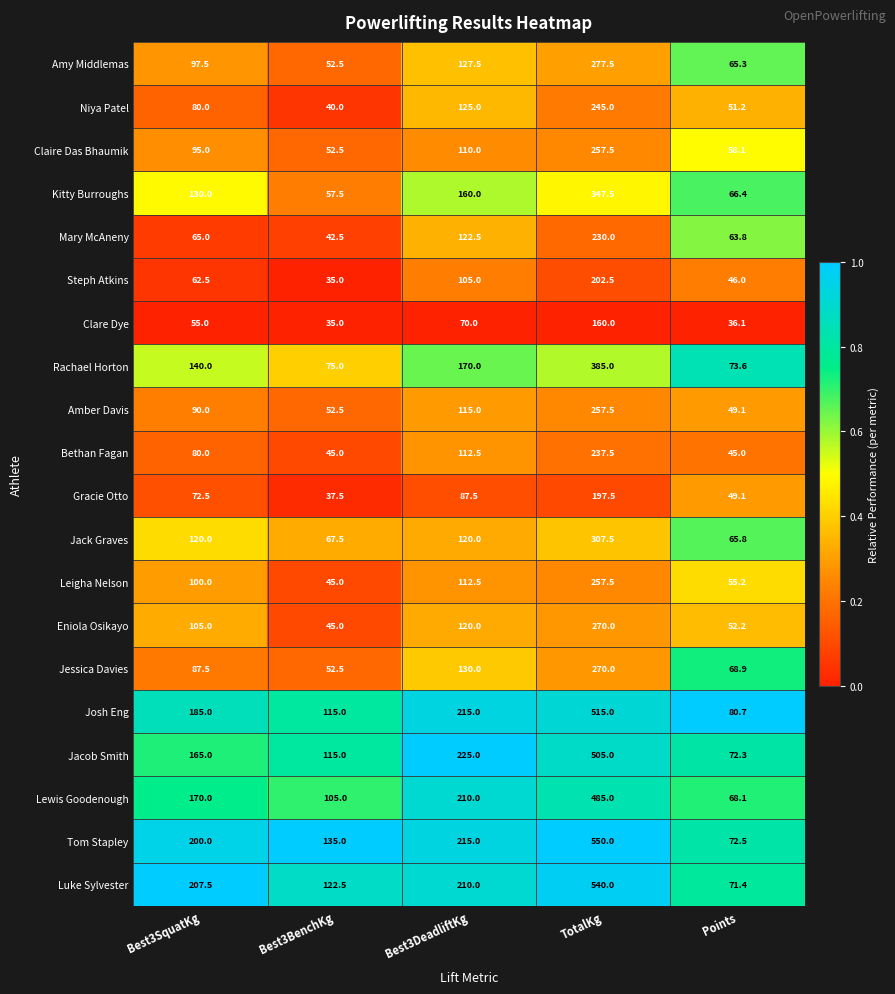

Which series changed the most between Best3BenchKg and TotalKg?

Luke Sylvester